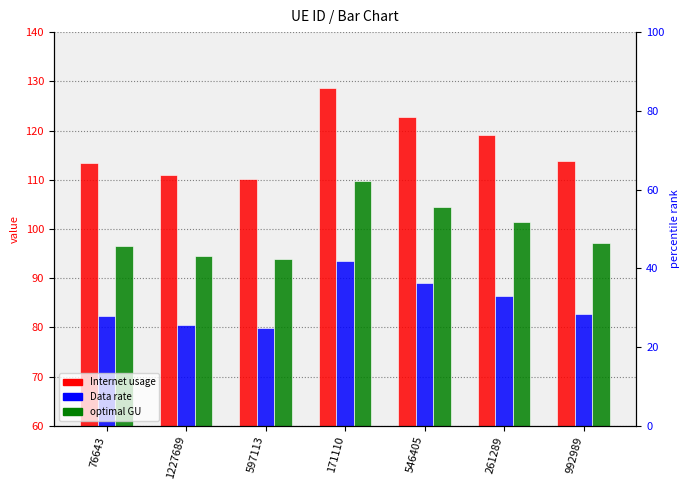

What is the spread (max minus min) of values at 261289?

32.6